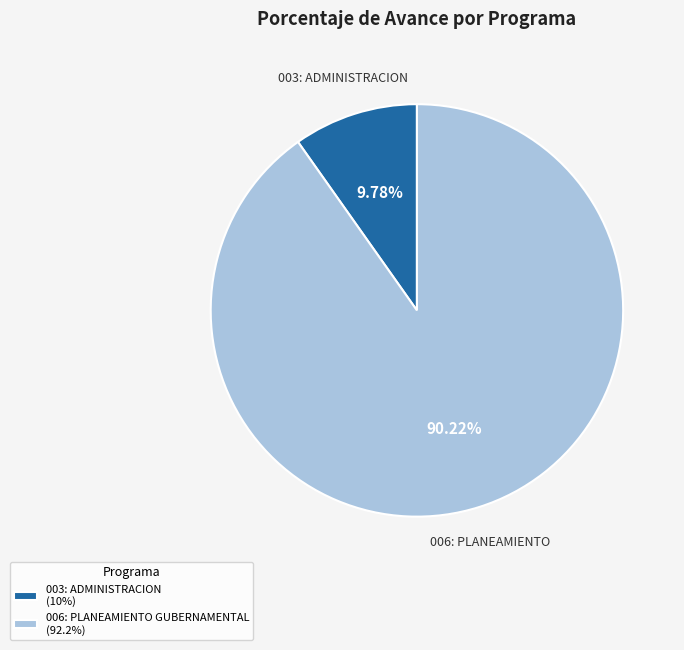

Which category accounts for the majority?

006: PLANEAMIENTO GUBERNAMENTAL